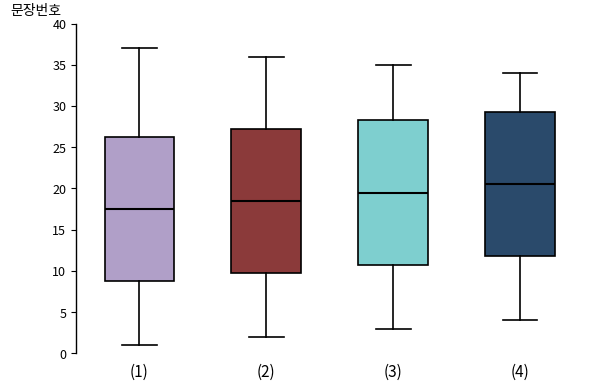

Where does the lower whisker of the box for (3) end on the y-axis? The values are not printed on the chart, so give them approximately, as read against the axis.

3.0